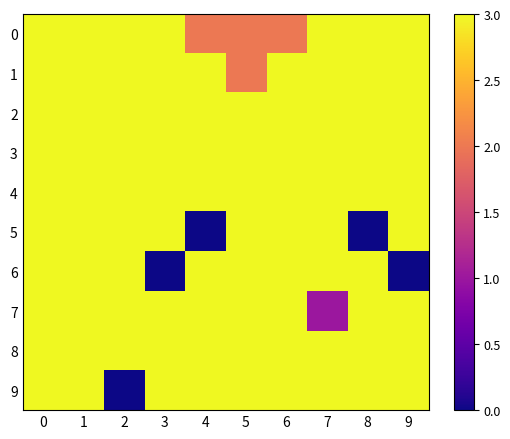

Reading left to right, extract all data points from this chart.

0: 0=3	1=3	2=3	3=3	4=2	5=2	6=2	7=3	8=3	9=3
1: 0=3	1=3	2=3	3=3	4=3	5=2	6=3	7=3	8=3	9=3
2: 0=3	1=3	2=3	3=3	4=3	5=3	6=3	7=3	8=3	9=3
3: 0=3	1=3	2=3	3=3	4=3	5=3	6=3	7=3	8=3	9=3
4: 0=3	1=3	2=3	3=3	4=3	5=3	6=3	7=3	8=3	9=3
5: 0=3	1=3	2=3	3=3	4=0	5=3	6=3	7=3	8=0	9=3
6: 0=3	1=3	2=3	3=0	4=3	5=3	6=3	7=3	8=3	9=0
7: 0=3	1=3	2=3	3=3	4=3	5=3	6=3	7=1	8=3	9=3
8: 0=3	1=3	2=3	3=3	4=3	5=3	6=3	7=3	8=3	9=3
9: 0=3	1=3	2=0	3=3	4=3	5=3	6=3	7=3	8=3	9=3